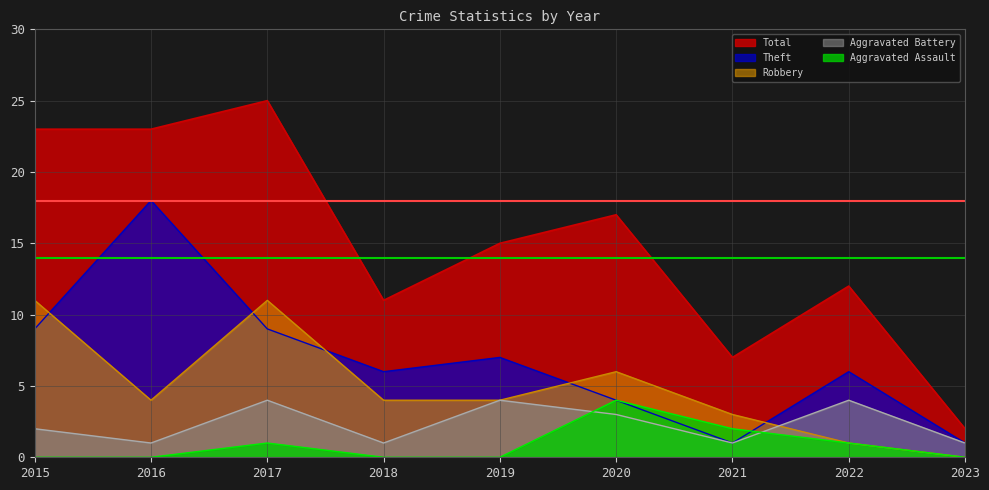

At how many categories does at least one series exceed 4?

8